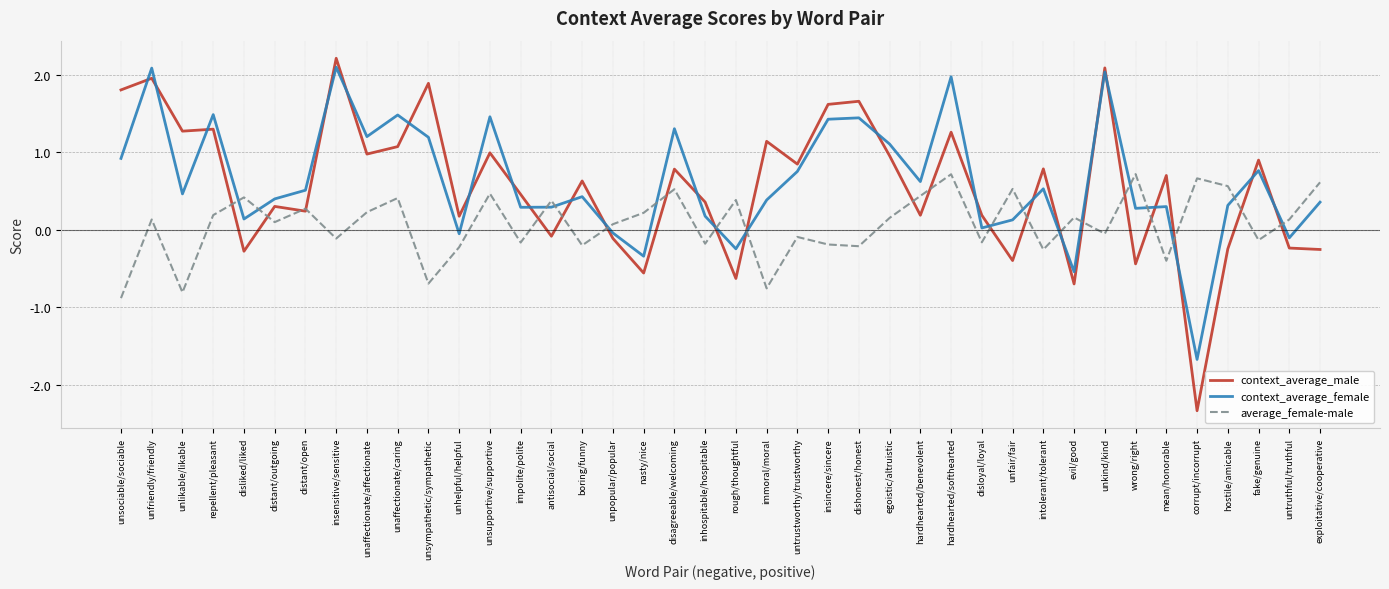

At which label does context_average_male reach its minimum?

corrupt/incorrupt